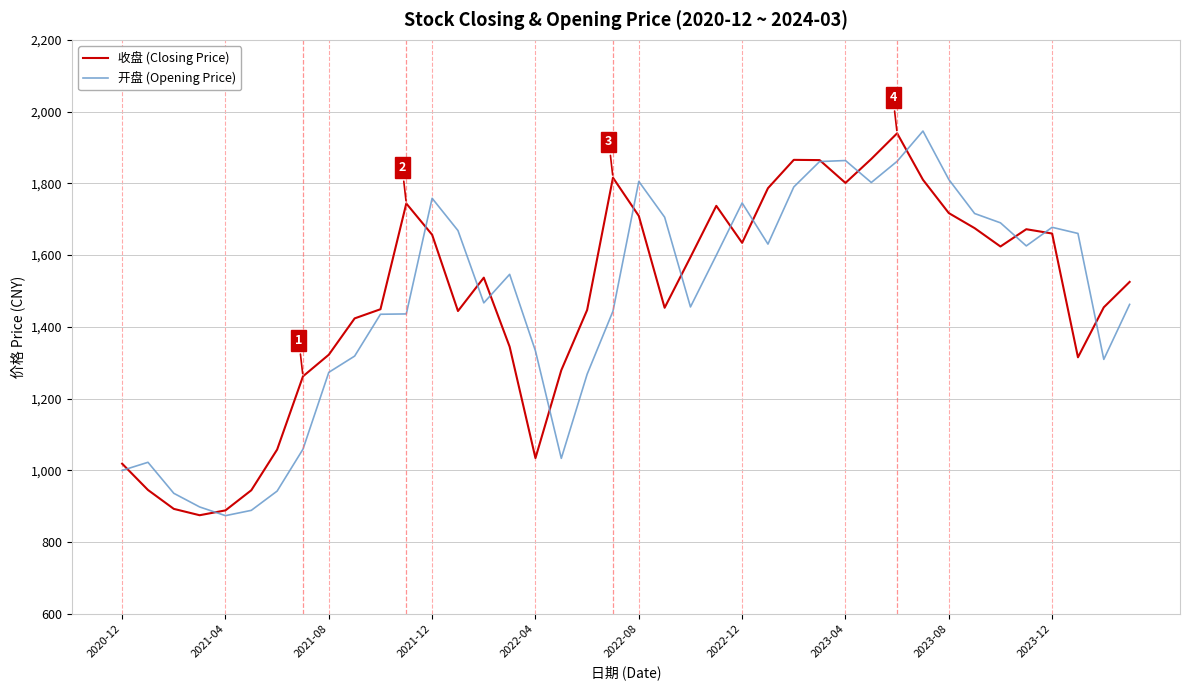

What is the minimum value for 开盘 (Opening Price)?

873.5